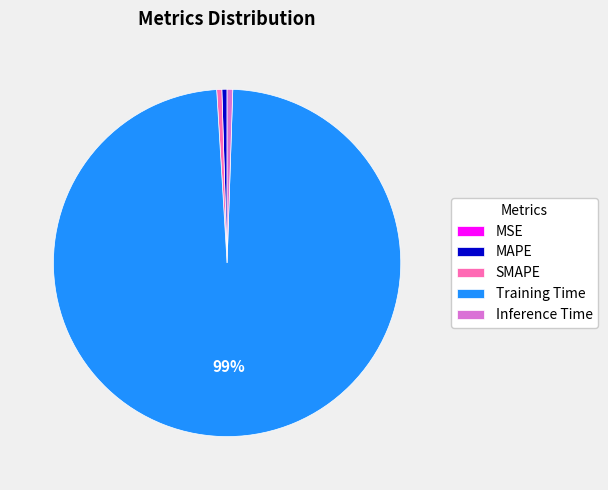

The Inference Time slice represents 11% of the pie. True or false?

False